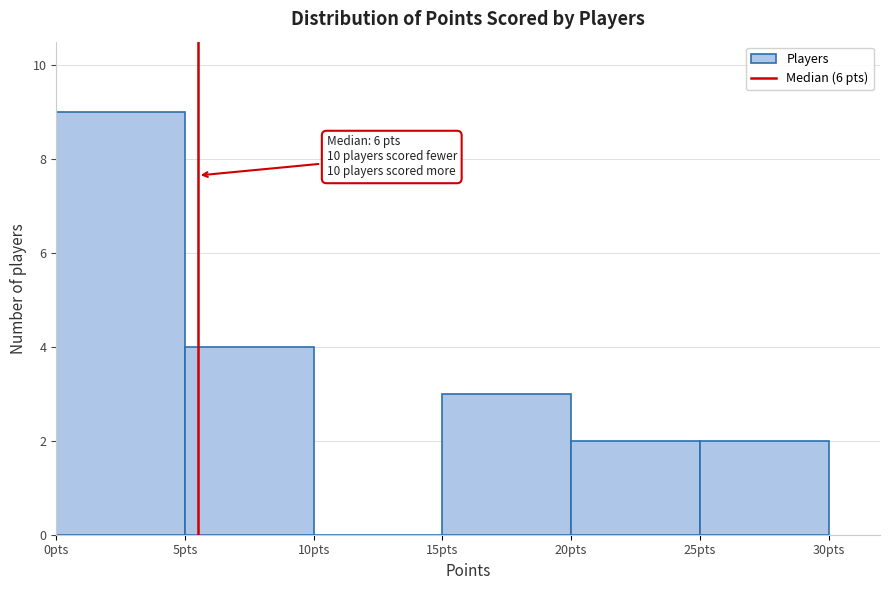

Over which range of the x-axis is the bar tallest?

0 to 5